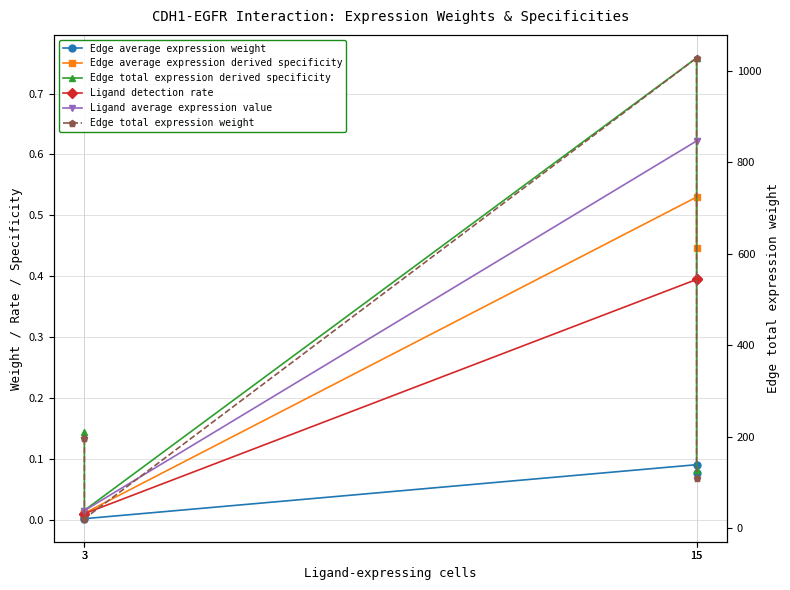

Where is the first local minimum for Edge average expression derived specificity?

3